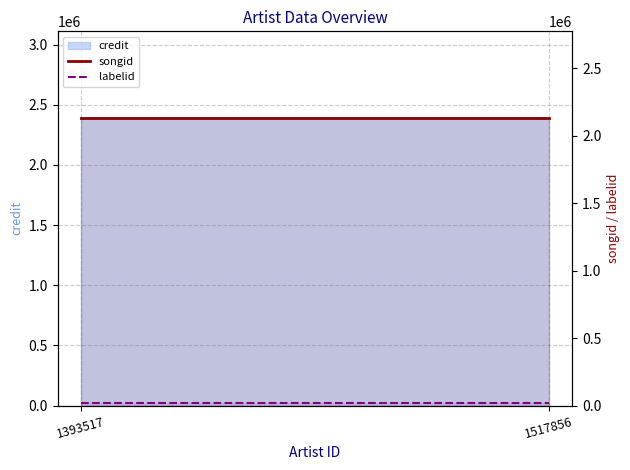

What is the minimum value shown in the chart?

19364